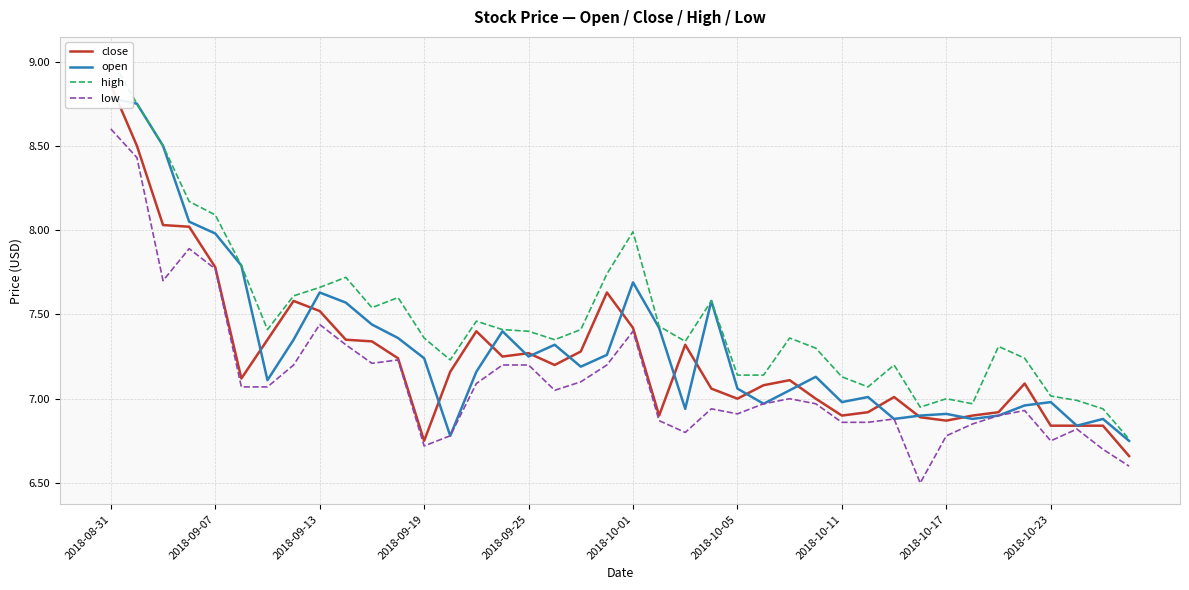

What is the lowest value of the low series?

6.5